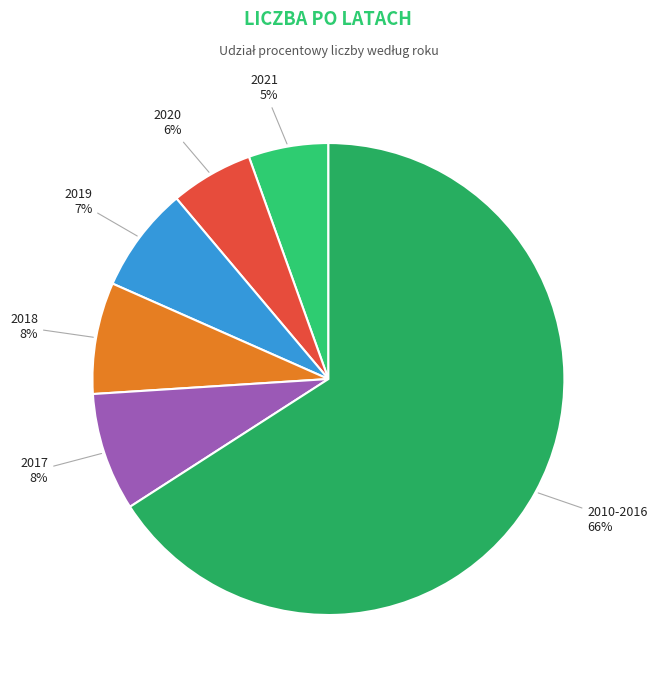

How many segments does this pie chart have?

6